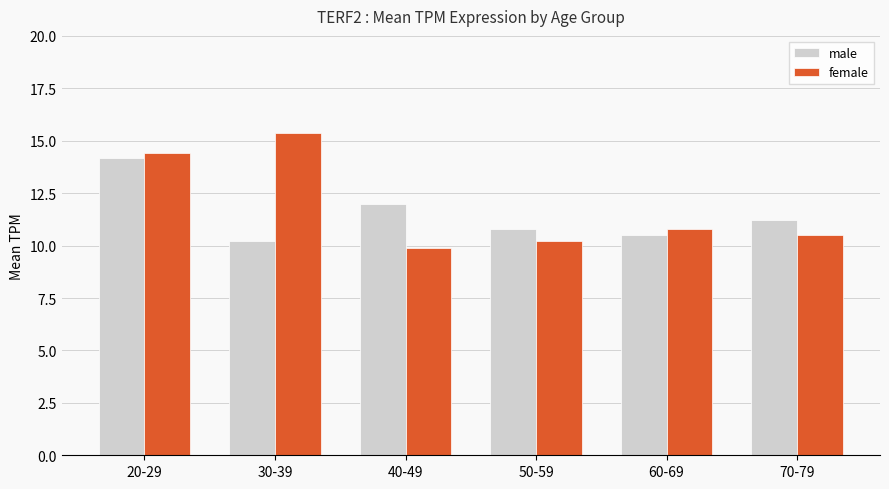

Between 20-29 and 50-59, which series saw the biggest shift?

female